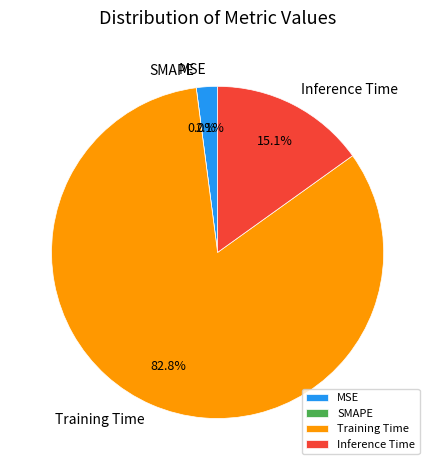

Count the number of slices in the pie.

4